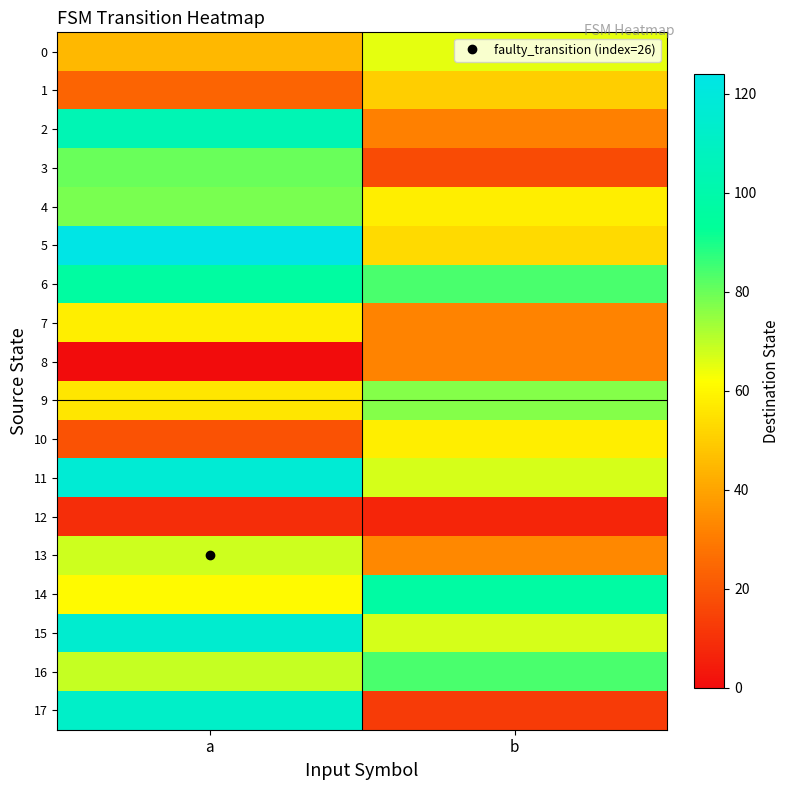

What is the maximum value shown in the chart?

124